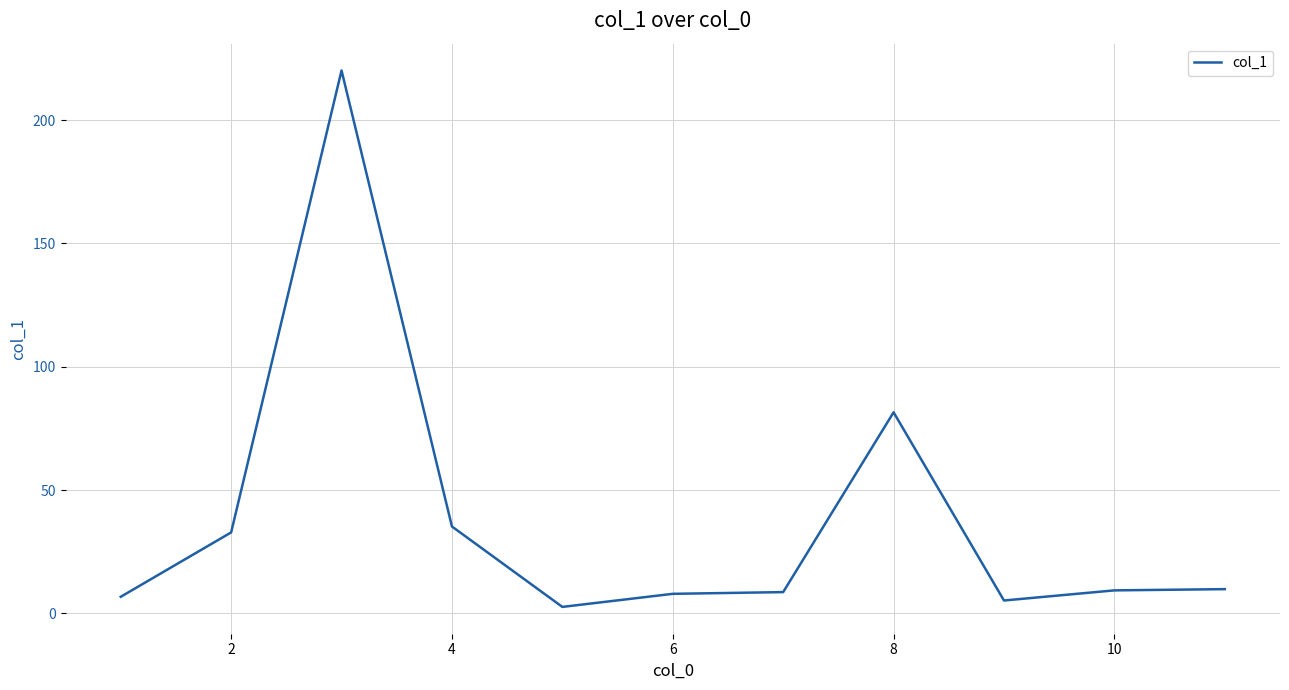

What is the maximum value shown in the chart?

220.1